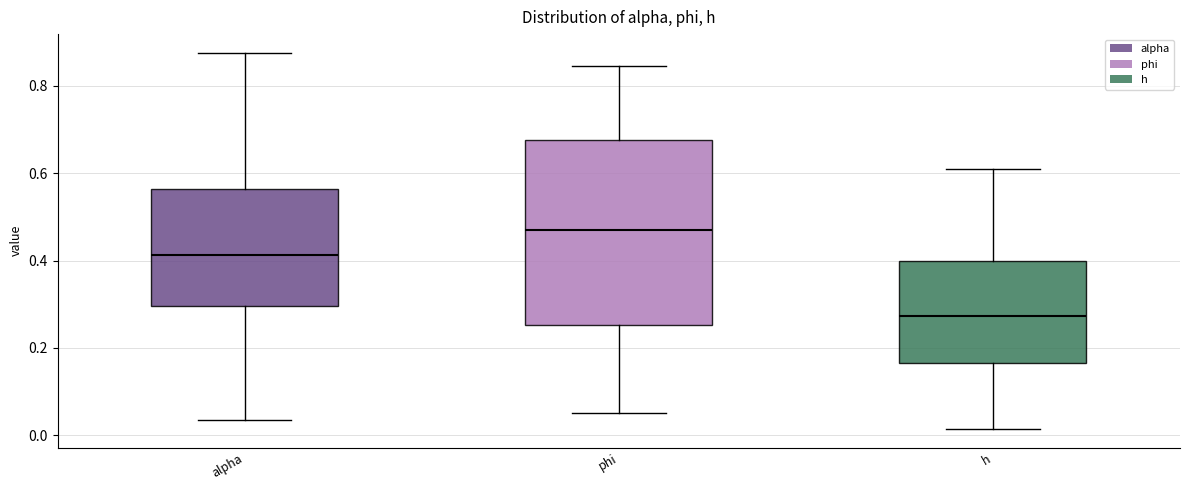

Where is the lower edge of the box for phi on the y-axis? The values are not printed on the chart, so give them approximately, as read against the axis.

0.26